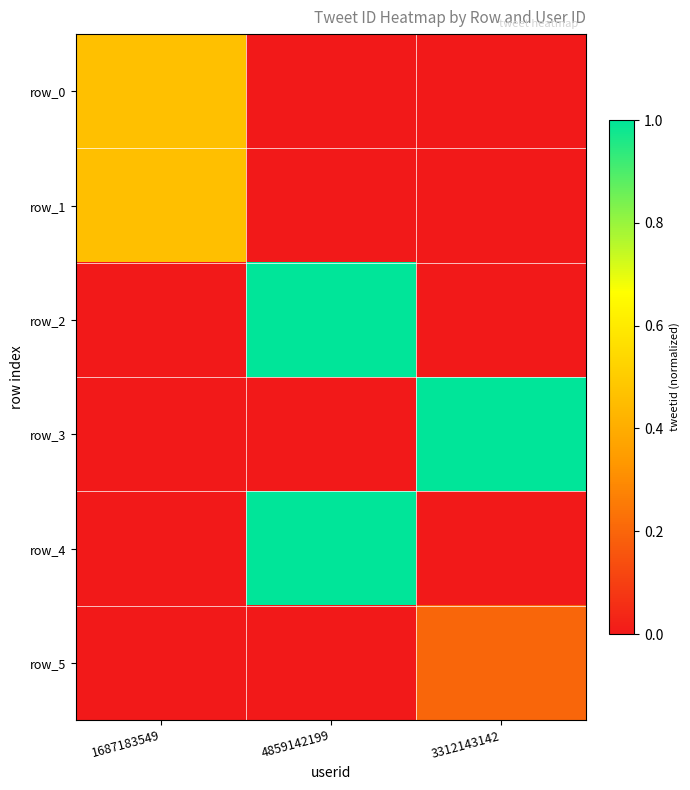

List the labels in order of row_2 value, largest first.

4859142199, 1687183549, 3312143142